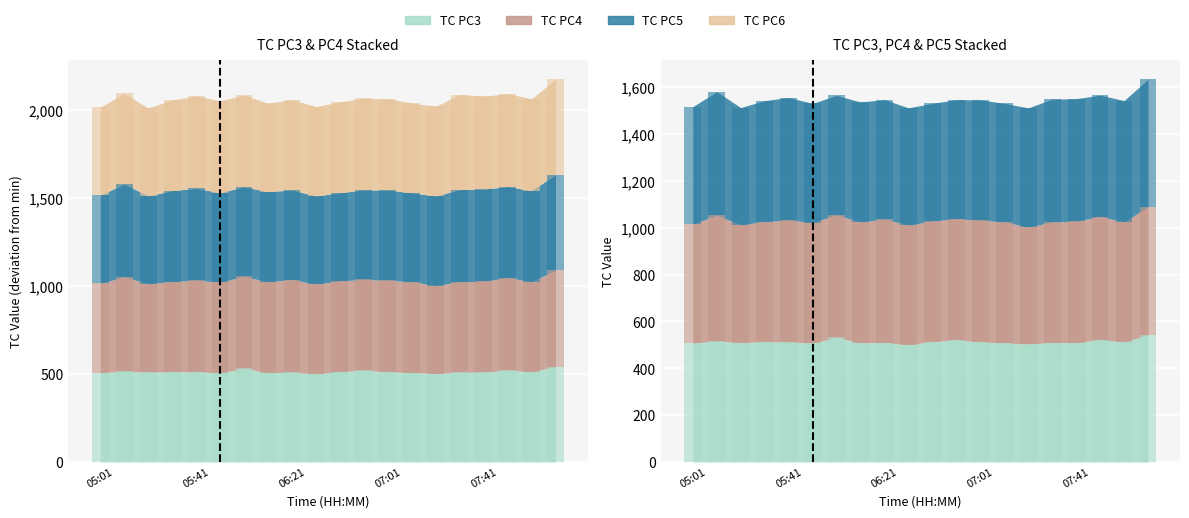

What is the spread (max minus min) of values at 05:41?

13